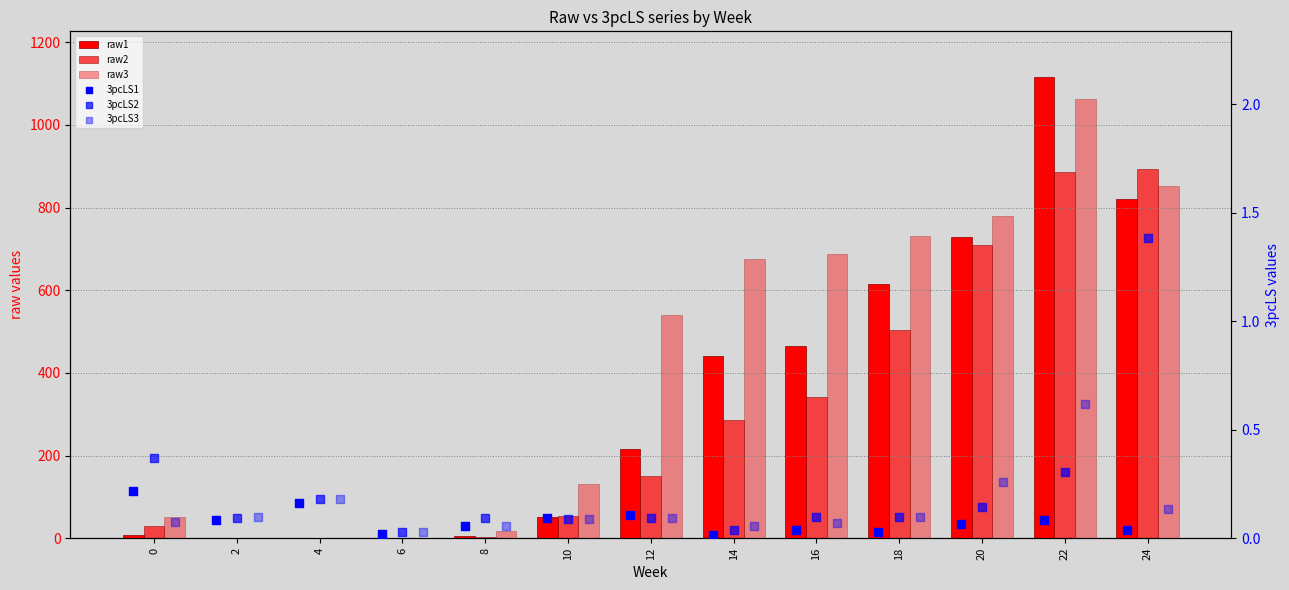

What is the total value across all series at 10?

234.5